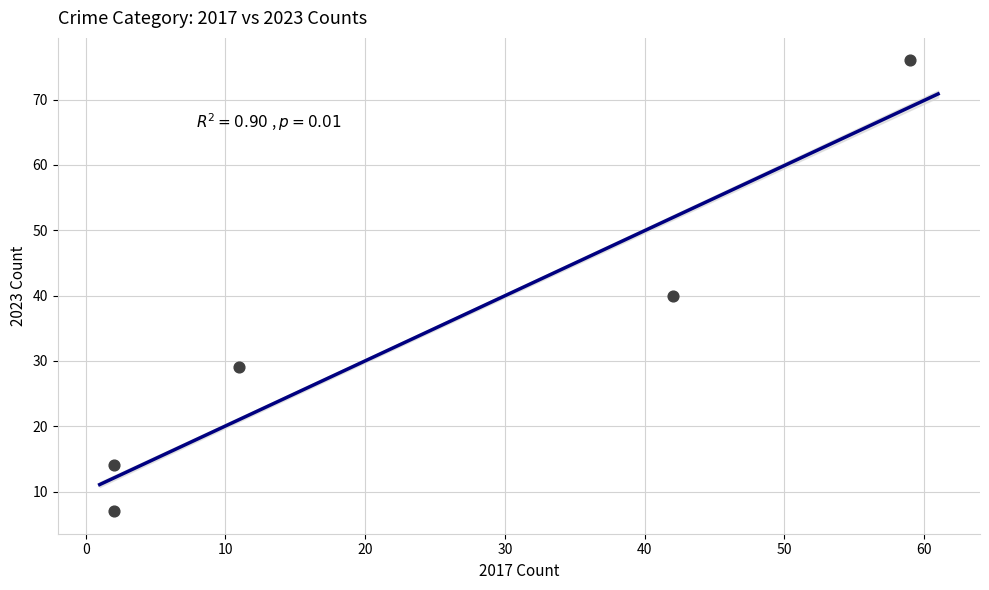

What is the average Y value?

33